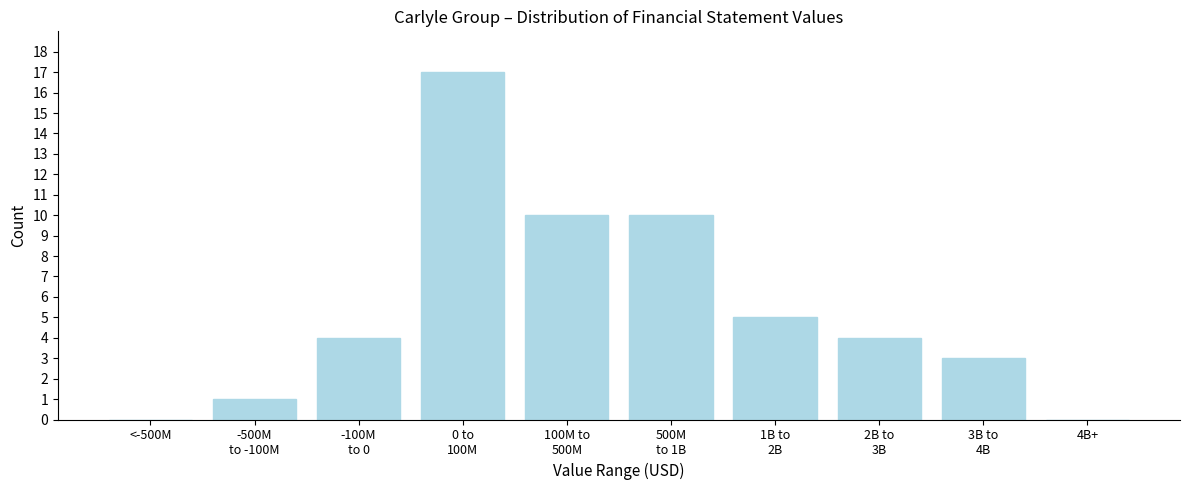

What is the sum of all values?

54